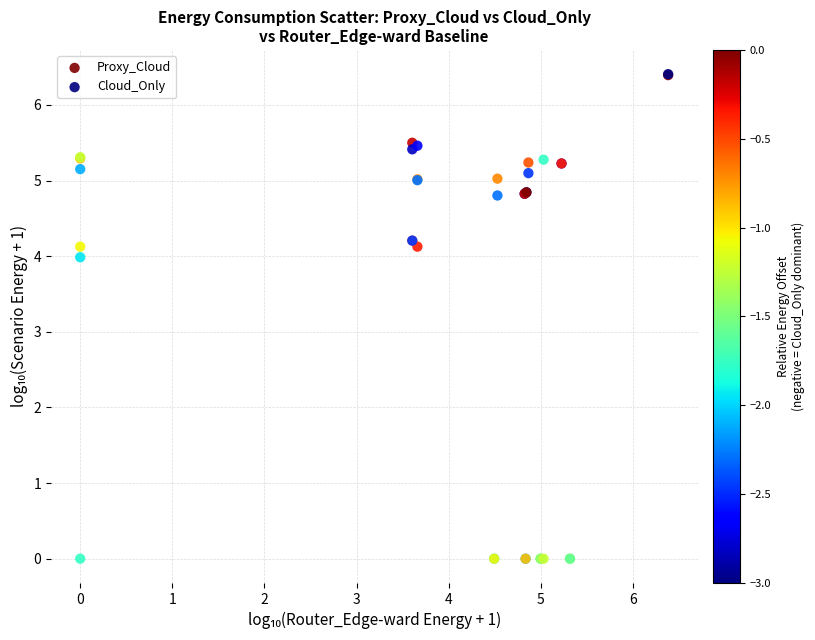

Across all series, what Y value is closest to 3?

4.0